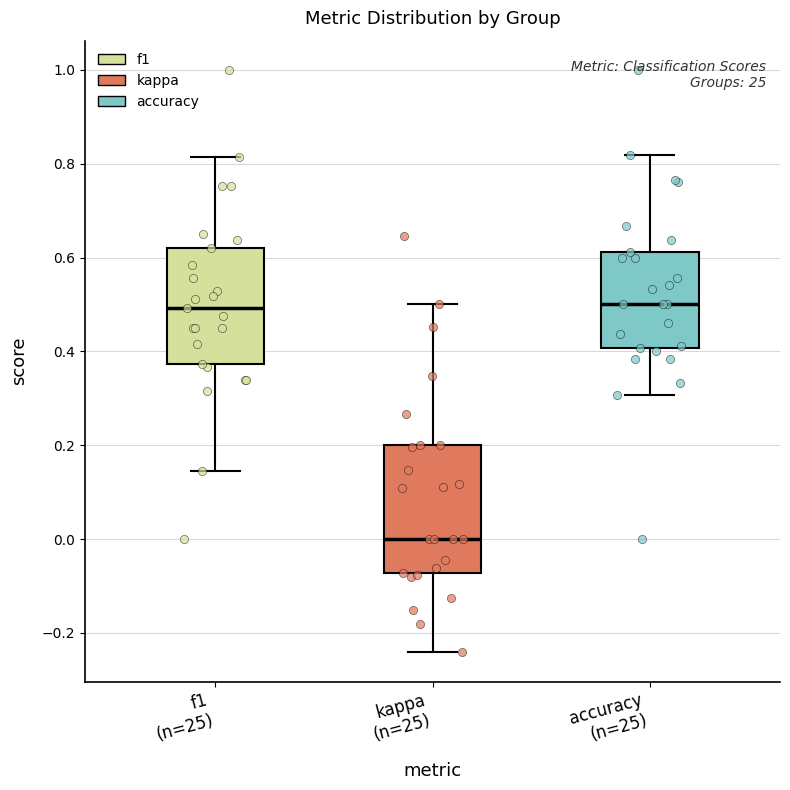

Reading left to right, read every box against the y-axis: the position of its median line, the range the box covers, and the ends of its whiskers. The values are not printed on the chart, so give them approximately, as read against the axis.

f1 (n=25): median 0.50, box 0.38 to 0.62, whiskers 0.14 to 0.82
kappa (n=25): median 0.00, box -0.08 to 0.20, whiskers -0.24 to 0.50
accuracy (n=25): median 0.50, box 0.40 to 0.62, whiskers 0.30 to 0.82